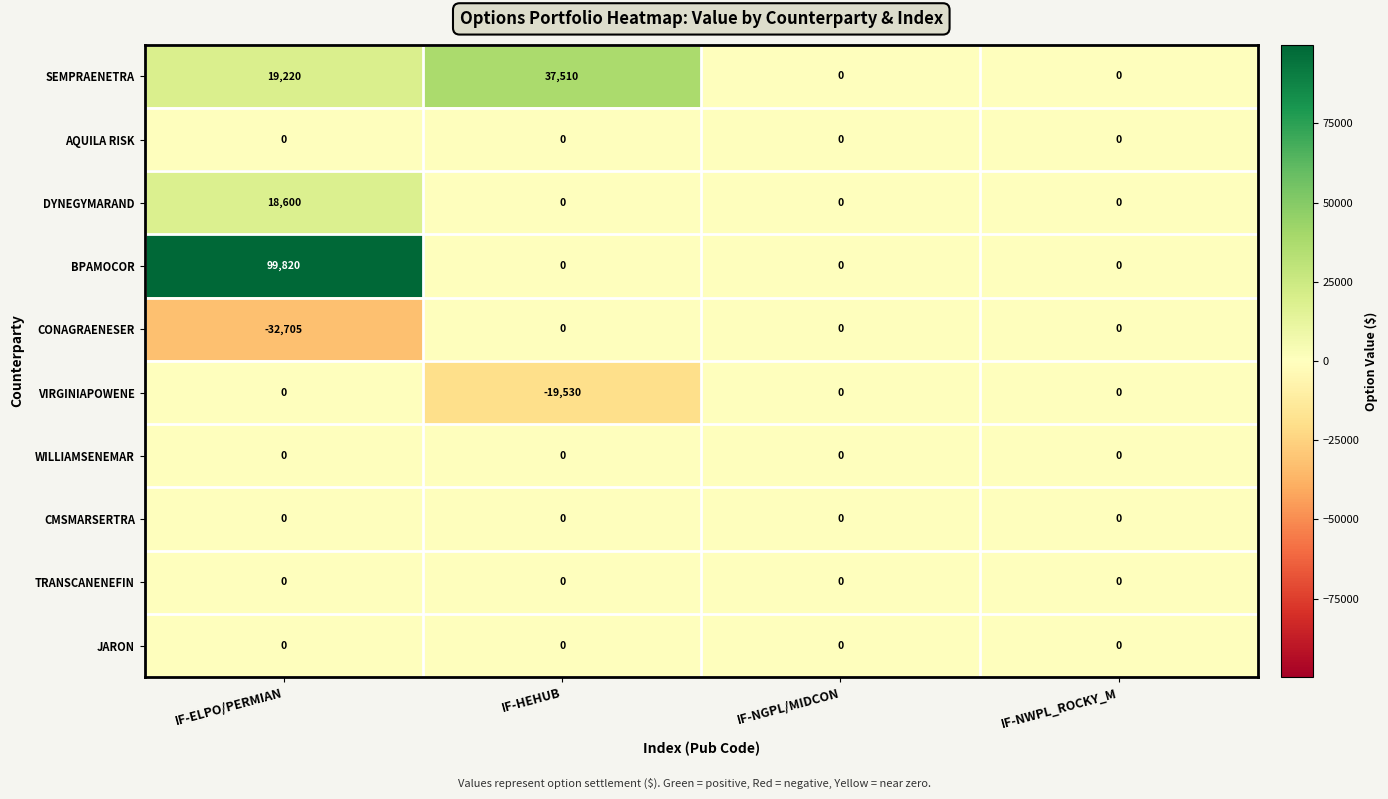

How many data points does each series have?

4